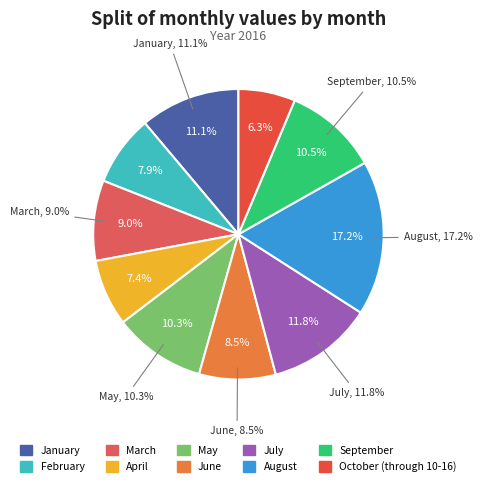

The September slice represents 10% of the pie. True or false?

True